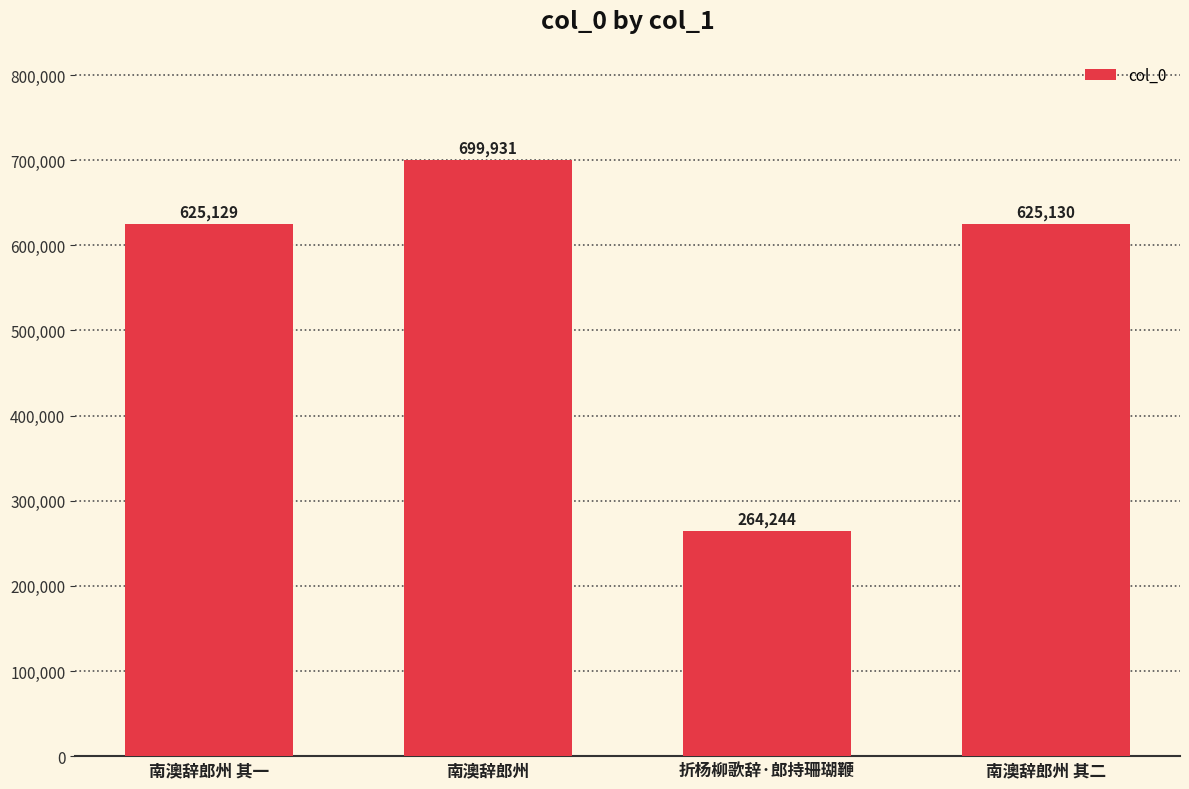

Does the chart contain any negative values?

No